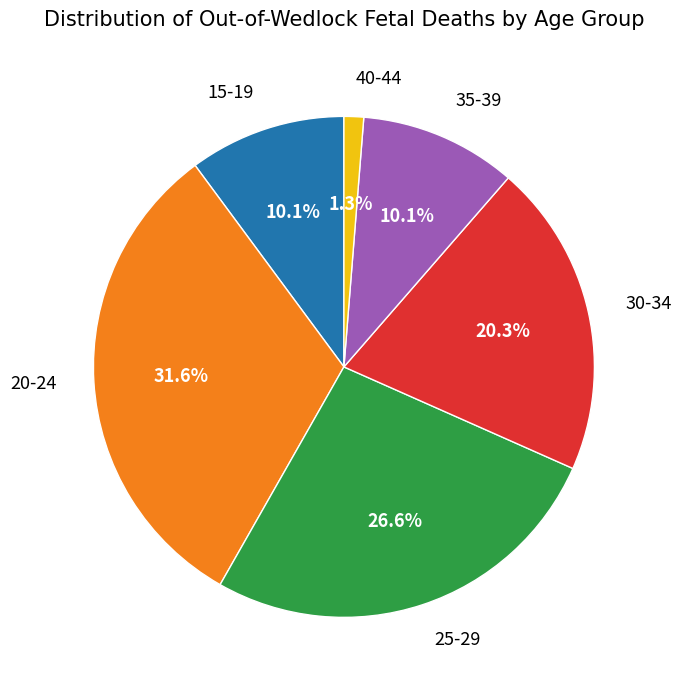

Does any single category account for the majority?

No